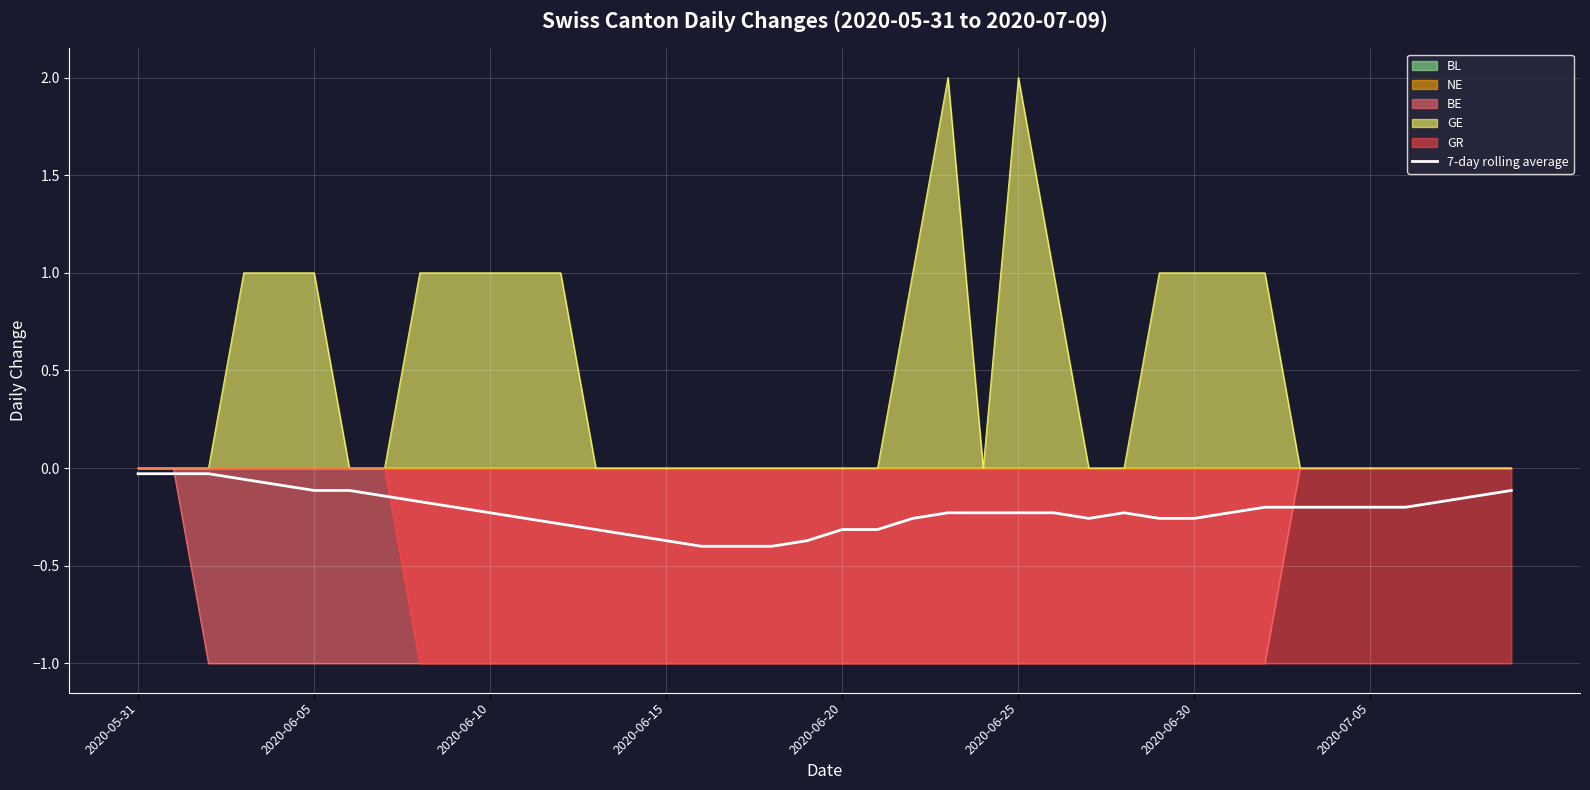

What is the average value?

-0.2